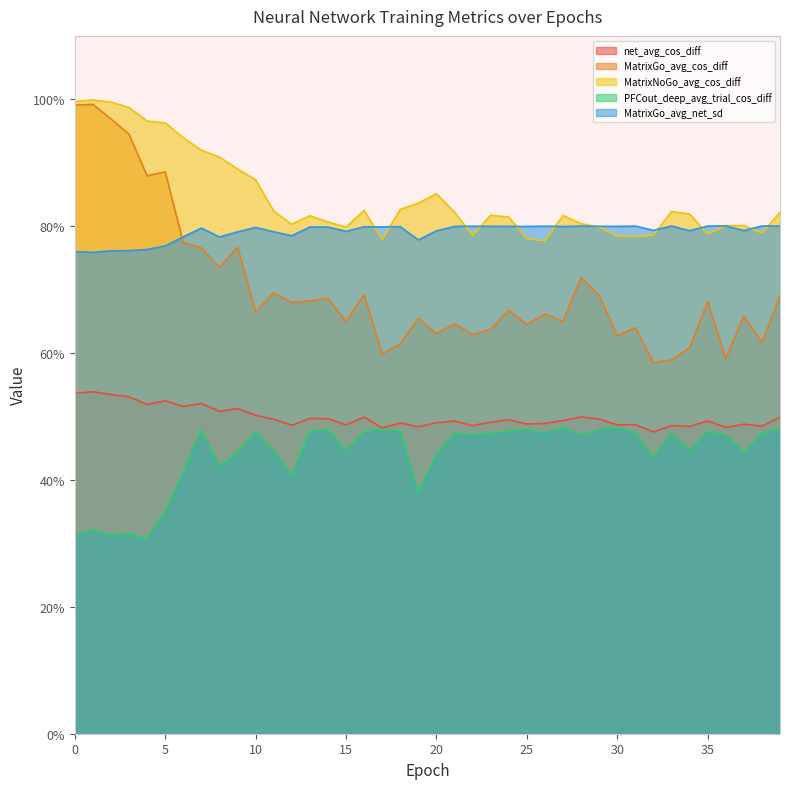

Which series changed the most between 2 and 30?

MatrixGo_avg_cos_diff